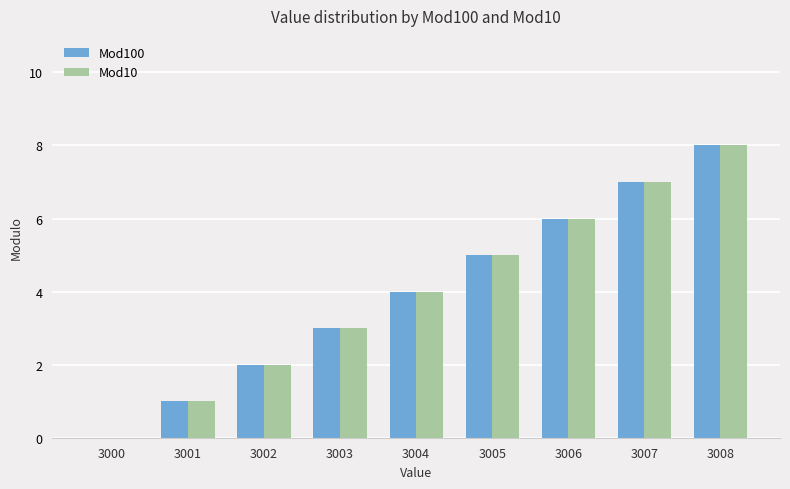

At which category does the chart reach its peak across all series?

3008